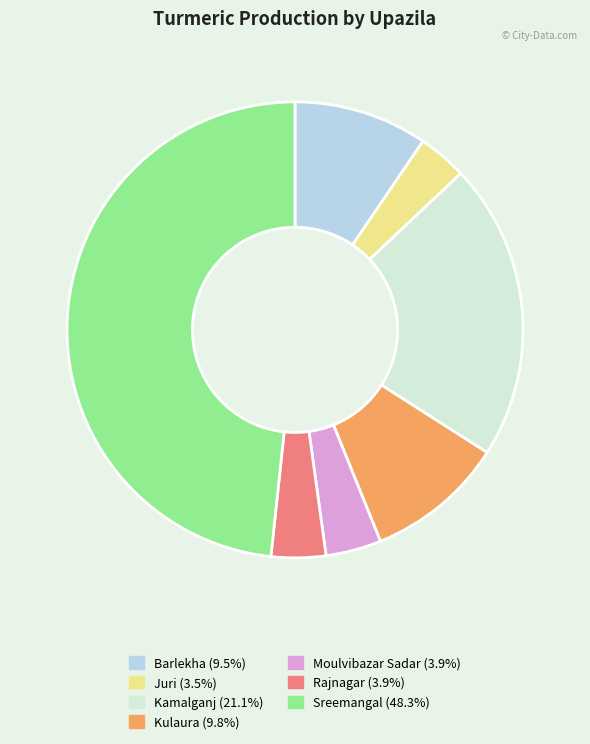

Is the sum of Rajnagar and Kulaura greater than half?

No